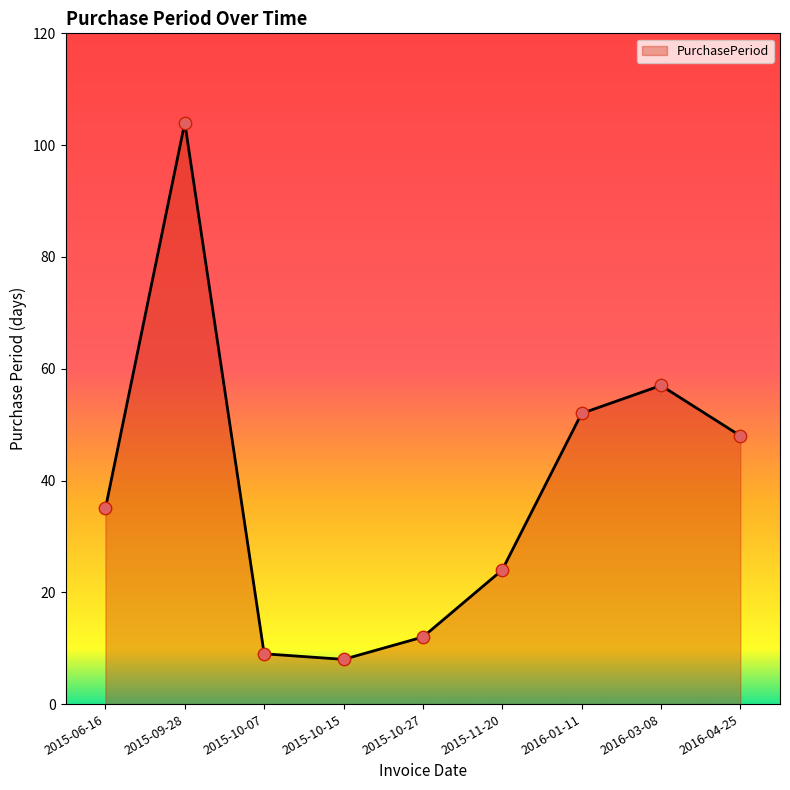

Between 2015-10-07 and 2016-04-25, which is larger?

2016-04-25